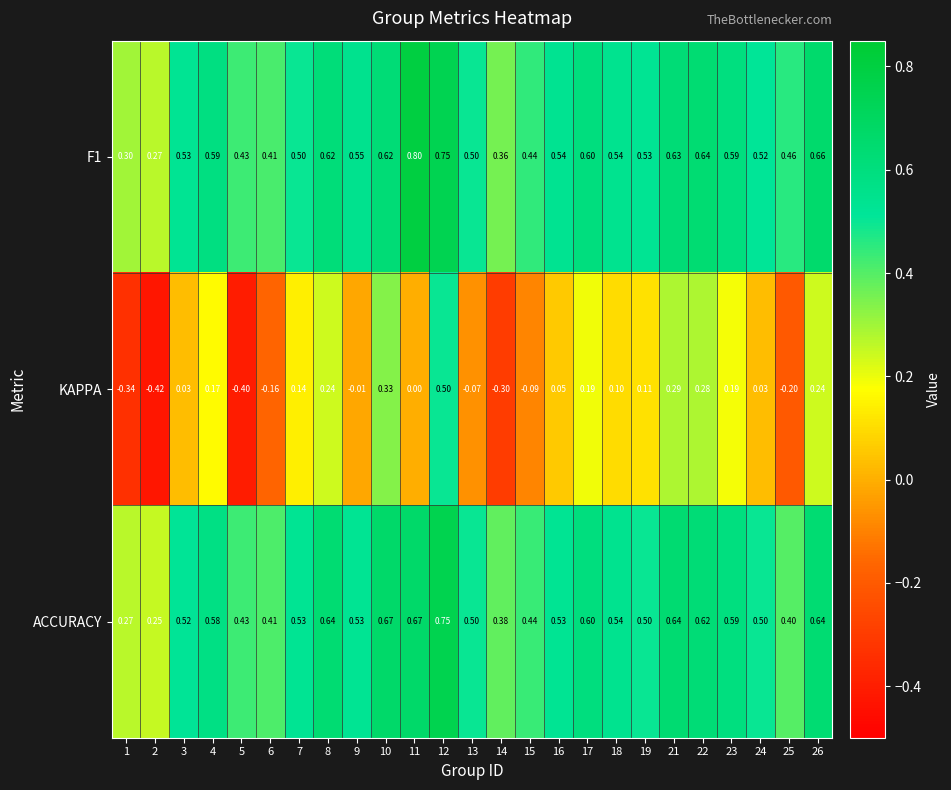

Which series has the largest range (max minus min)?

KAPPA